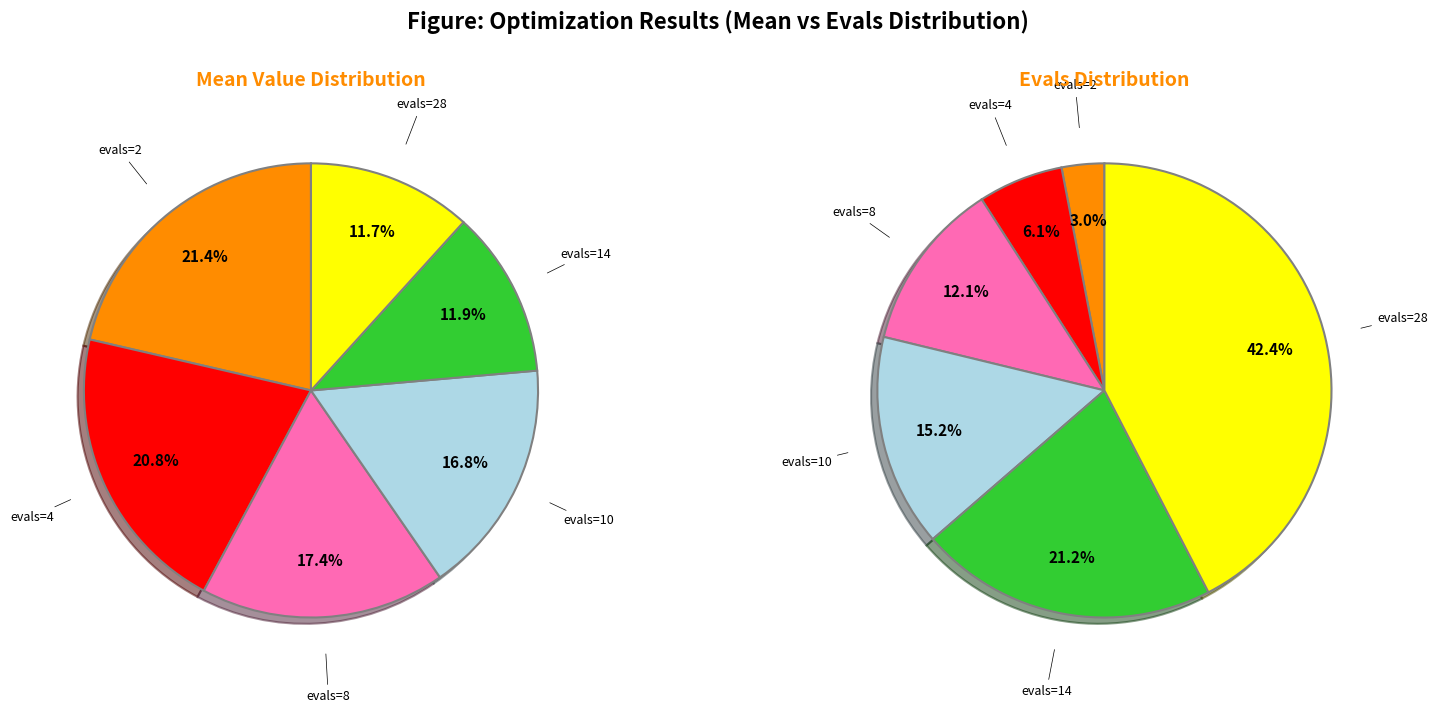

What percentage do evals=4 and evals=14 together represent?

32.7%